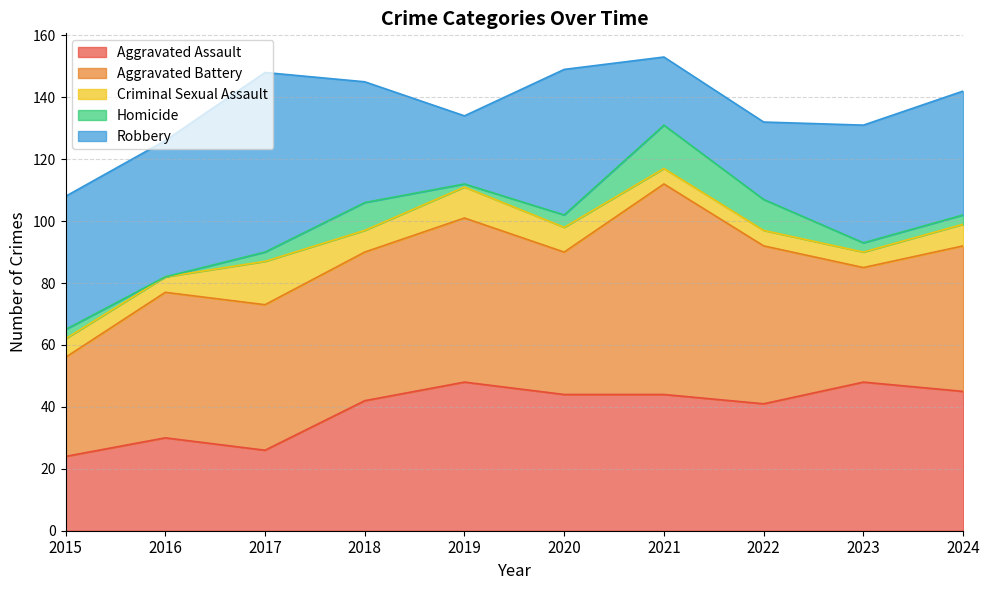

Rank the categories by Criminal Sexual Assault value from lowest to highest.

2016, 2021, 2022, 2023, 2015, 2018, 2024, 2020, 2019, 2017